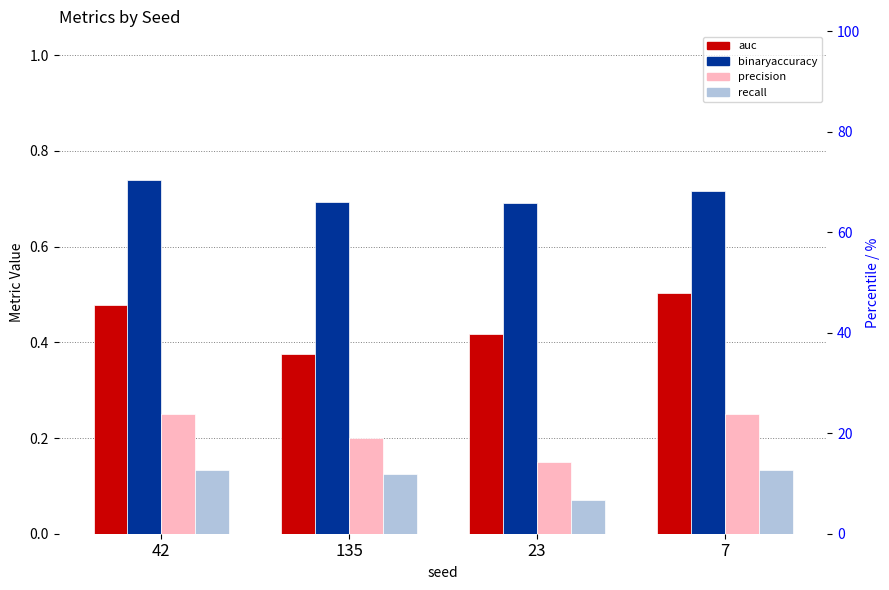

What are all the series names shown in the legend?

auc, binaryaccuracy, precision, recall